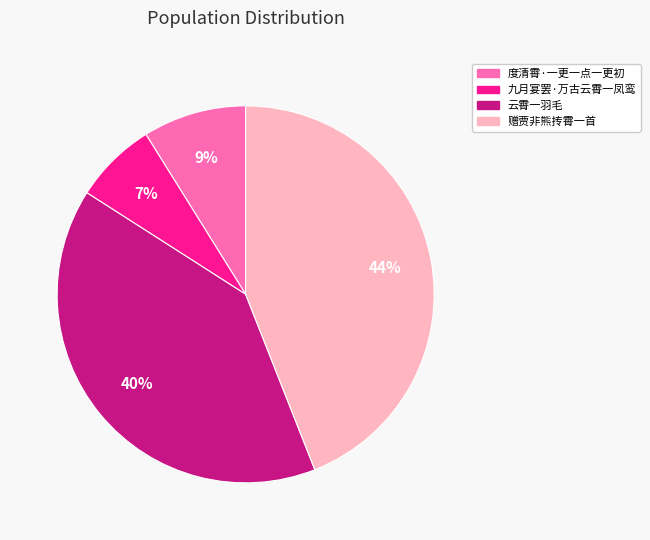

Which slice is the smallest?

九月宴罢·万古云霄一凤鸾